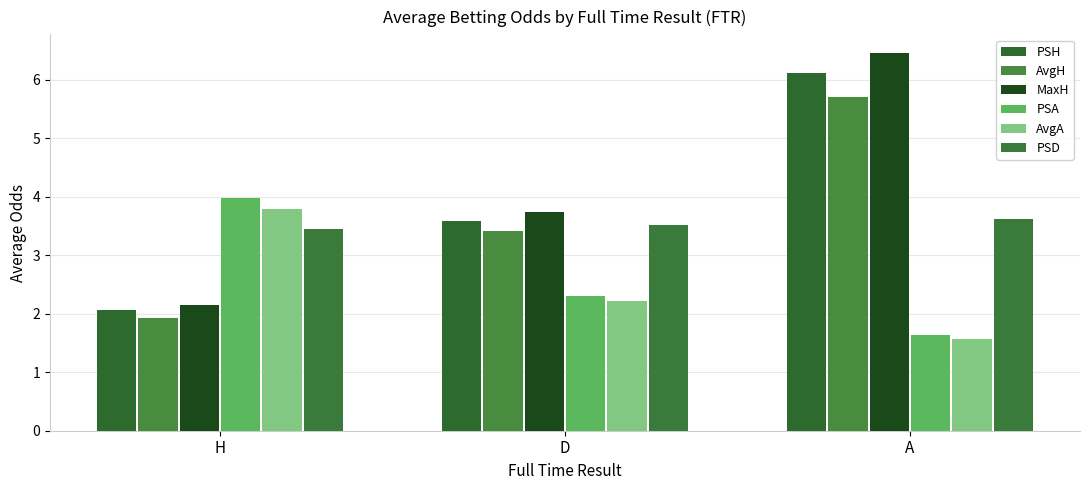

Reading left to right, extract all data points from this chart.

PSH: 2.1	3.6	6.1
AvgH: 1.9	3.4	5.7
MaxH: 2.1	3.7	6.5
PSA: 4.0	2.3	1.6
AvgA: 3.8	2.2	1.6
PSD: 3.4	3.5	3.6